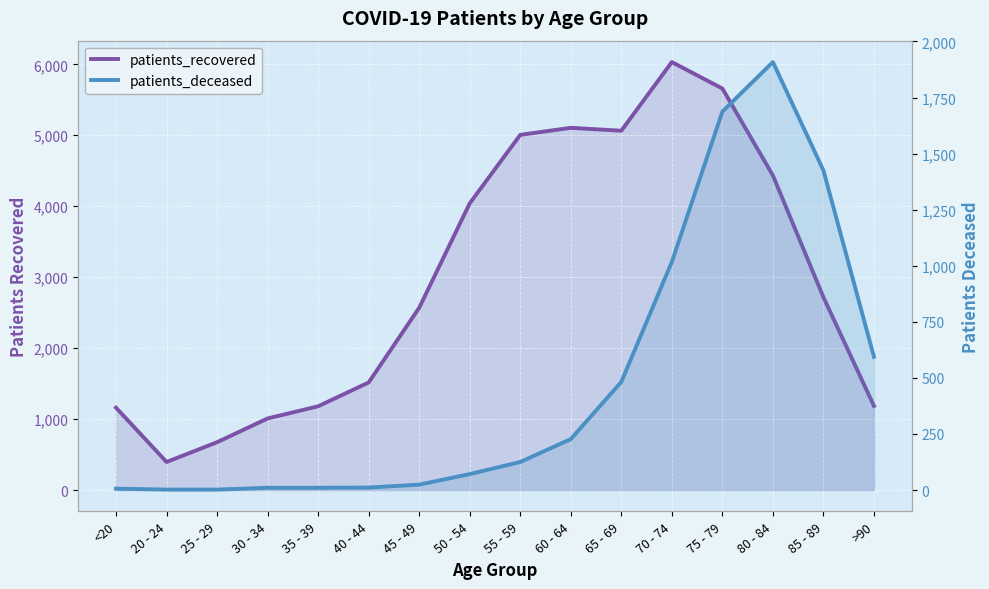

How many interior local valleys does the patients_recovered series have?

2